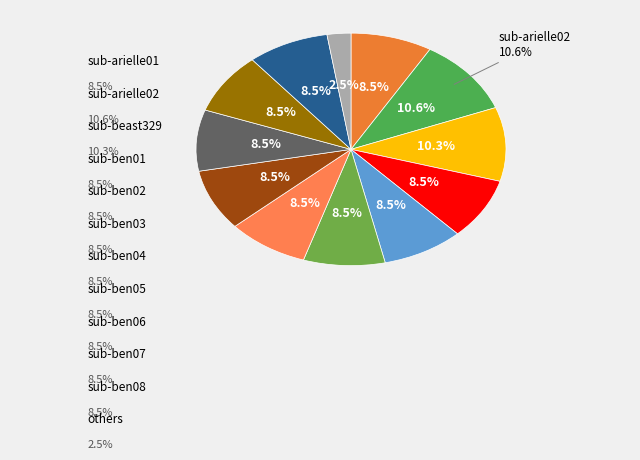

Is there a majority slice in this chart?

No